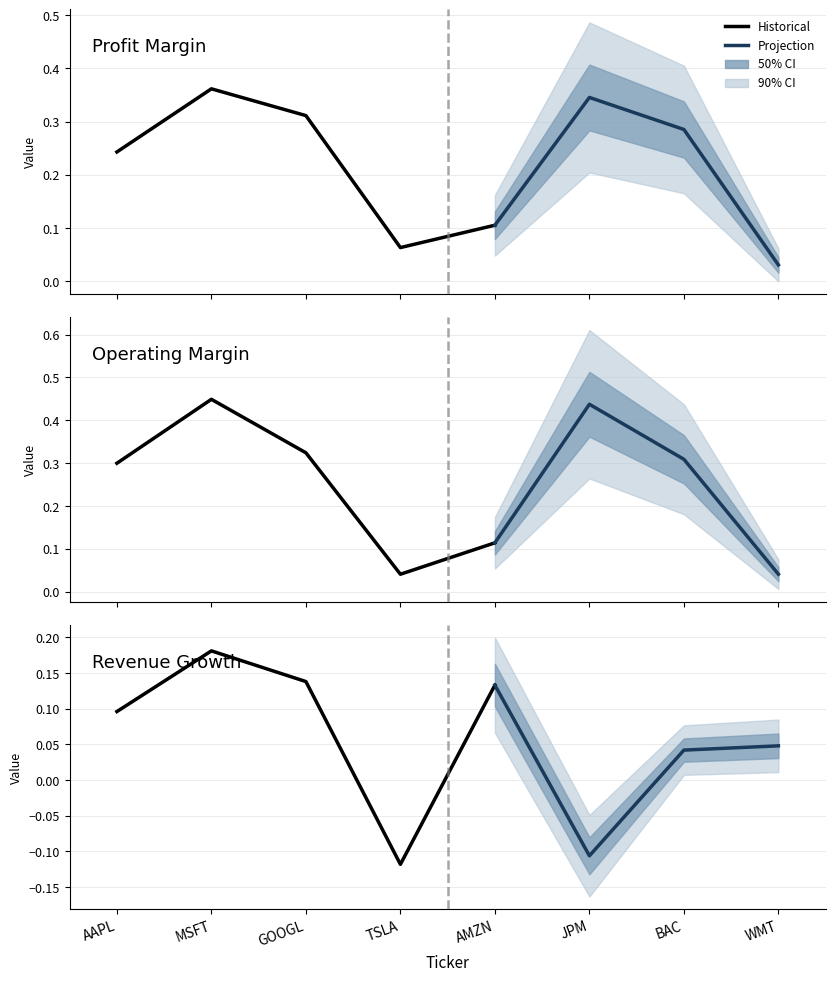

Which series has the largest range (max minus min)?

operating_margin